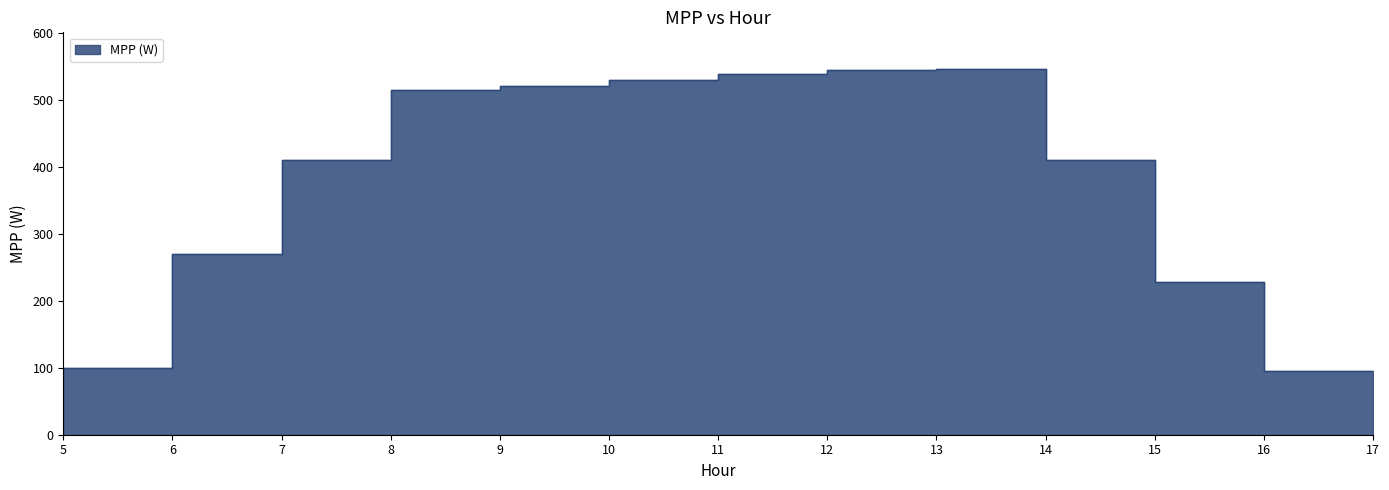

Count the number of categories in the chart.

13